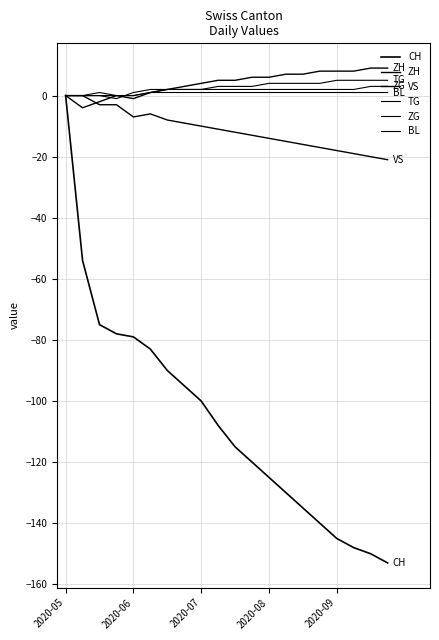

In VS, how many points are higher than both neighbors (excluding endpoints)?

1